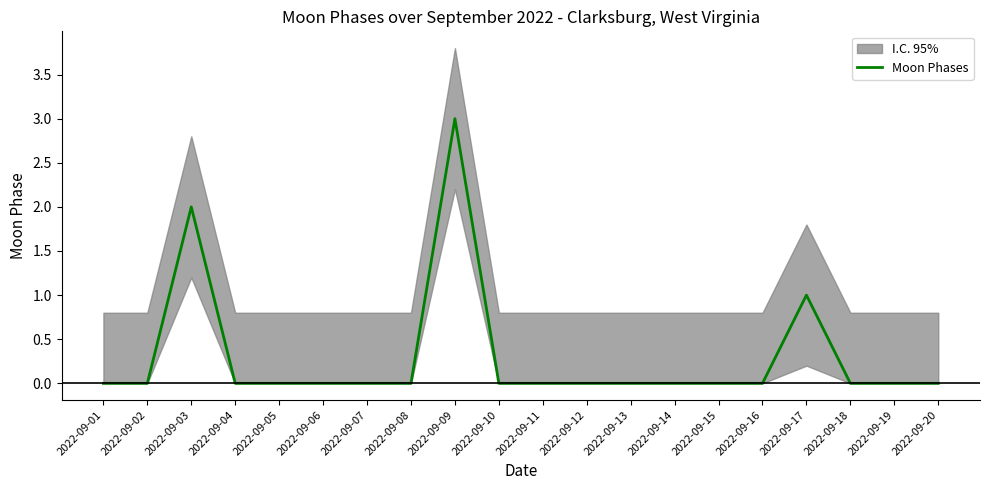

Reading left to right, extract all data points from this chart.

0	0	2	0	0	0	0	0	3	0	0	0	0	0	0	0	1	0	0	0